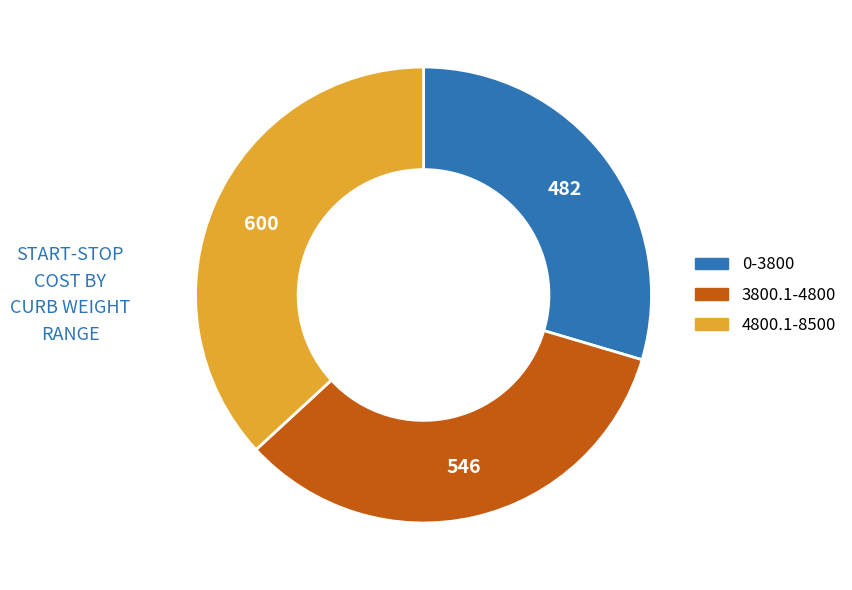

Does 3800.1-4800 represent more than half of the total?

No